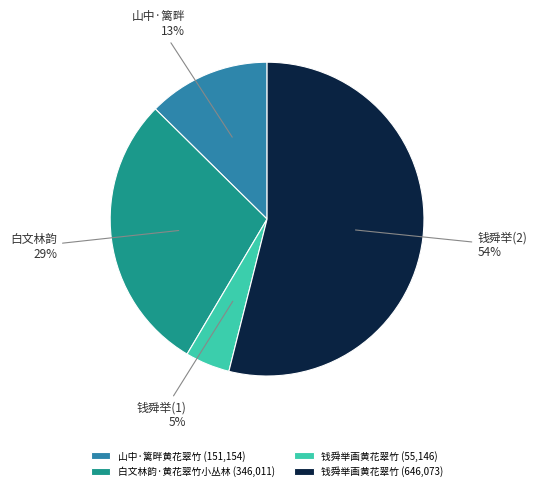

Is the sum of 钱舜举画黄花翠竹 (646,073) and 山中·篱畔黄花翠竹 (151,154) greater than half?

Yes